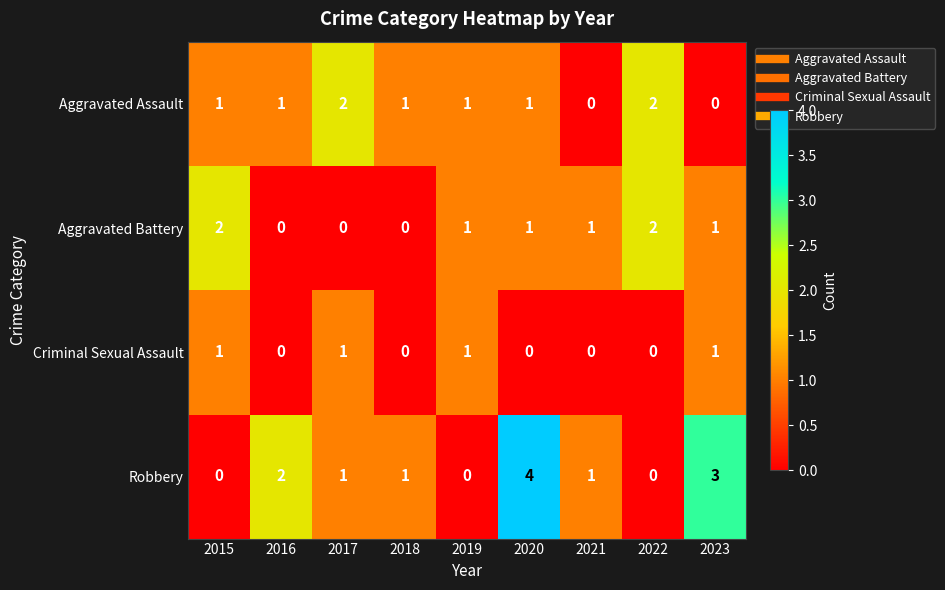

The Criminal Sexual Assault series shows 2 at 2015. True or false?

False